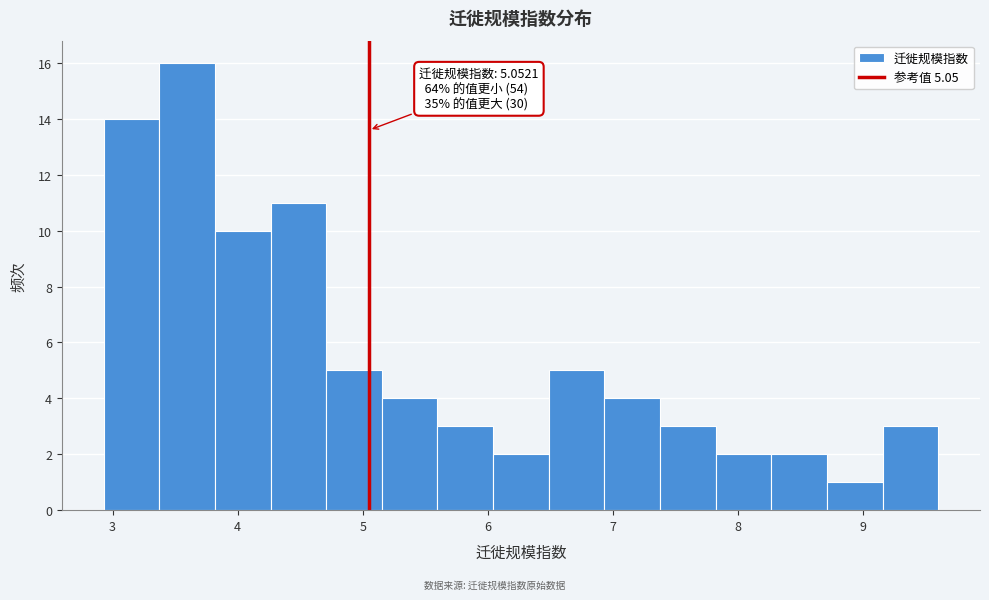

Which range on the x-axis has the tallest bar?

3.4 to 3.8